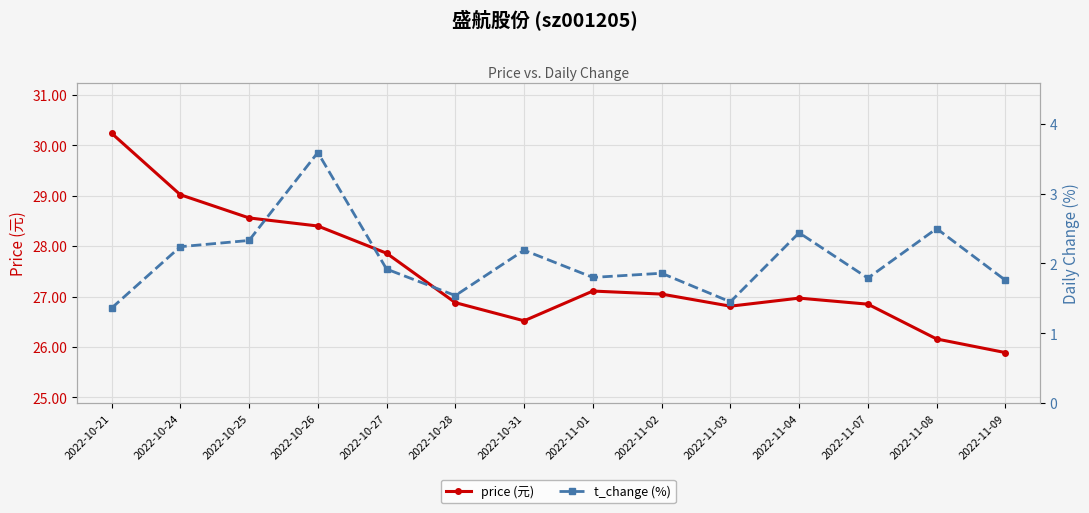

Count the number of data series in this chart.

2